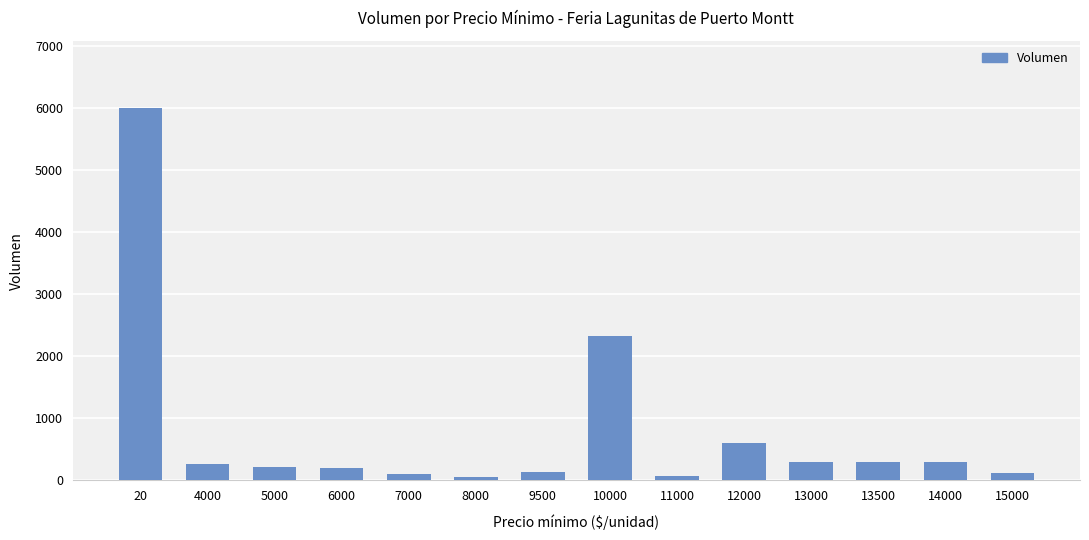

What is the difference between the second highest and minimum values?

2270